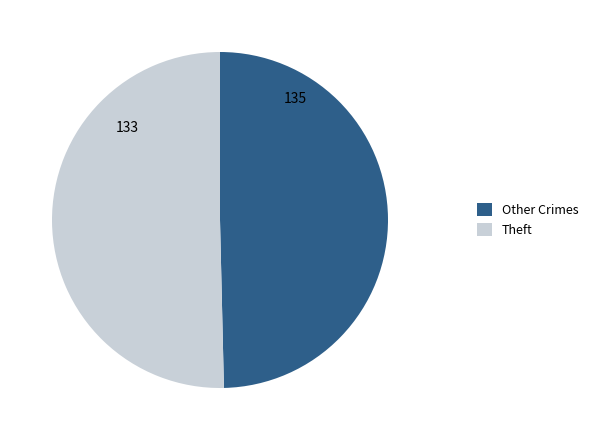

Is the sum of Theft and Other Crimes greater than half?

Yes